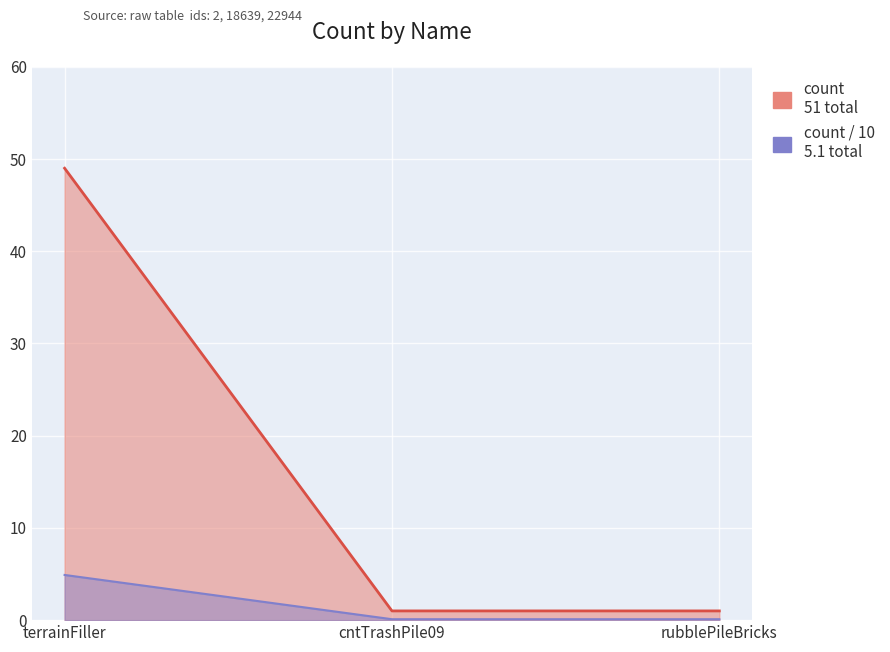

Count the values in the range 1 to 49.

3